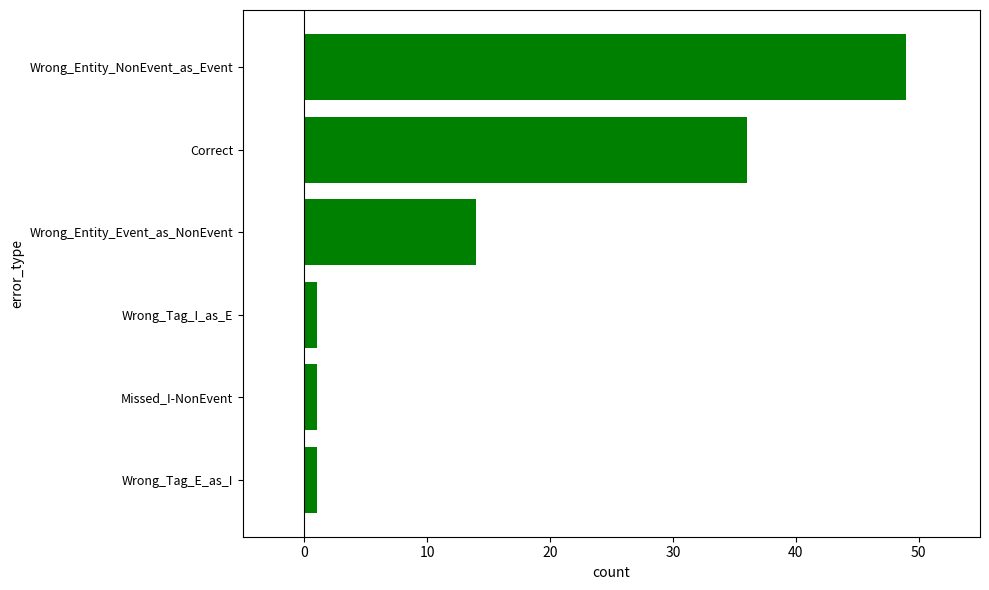

Reading top to bottom, transcribe all the data shown in this chart.

Wrong_Entity_NonEvent_as_Event=49	Correct=36	Wrong_Entity_Event_as_NonEvent=14	Wrong_Tag_I_as_E=1	Missed_I-NonEvent=1	Wrong_Tag_E_as_I=1